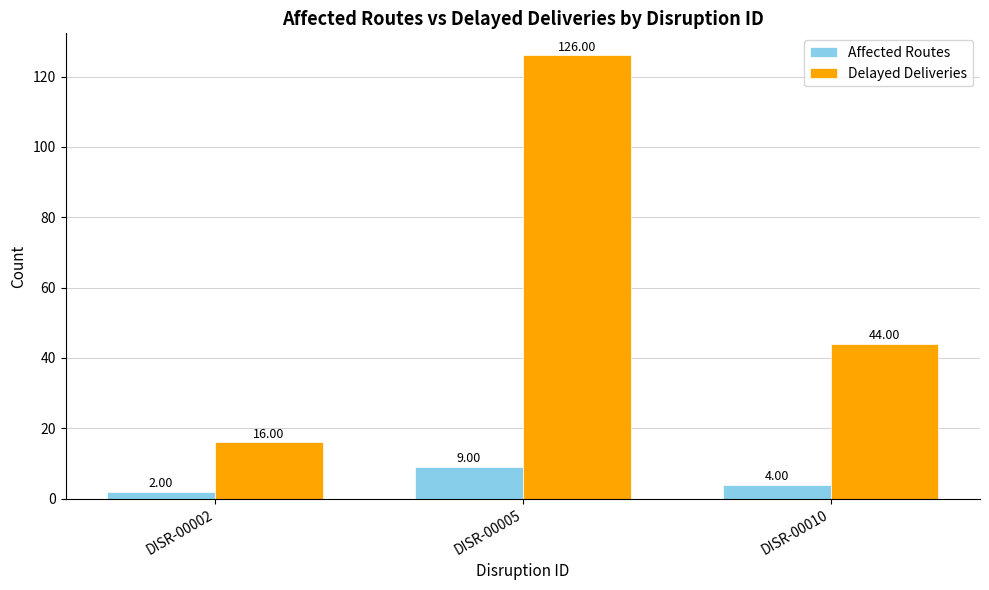

At DISR-00005, list the series in order from smallest to largest.

Affected Routes, Delayed Deliveries